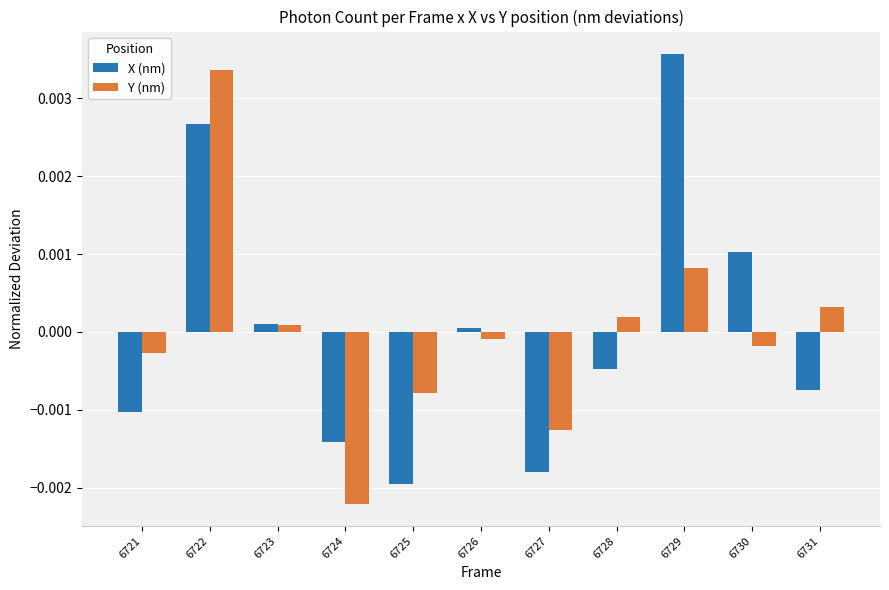

Which category has the highest value across all series?

6729